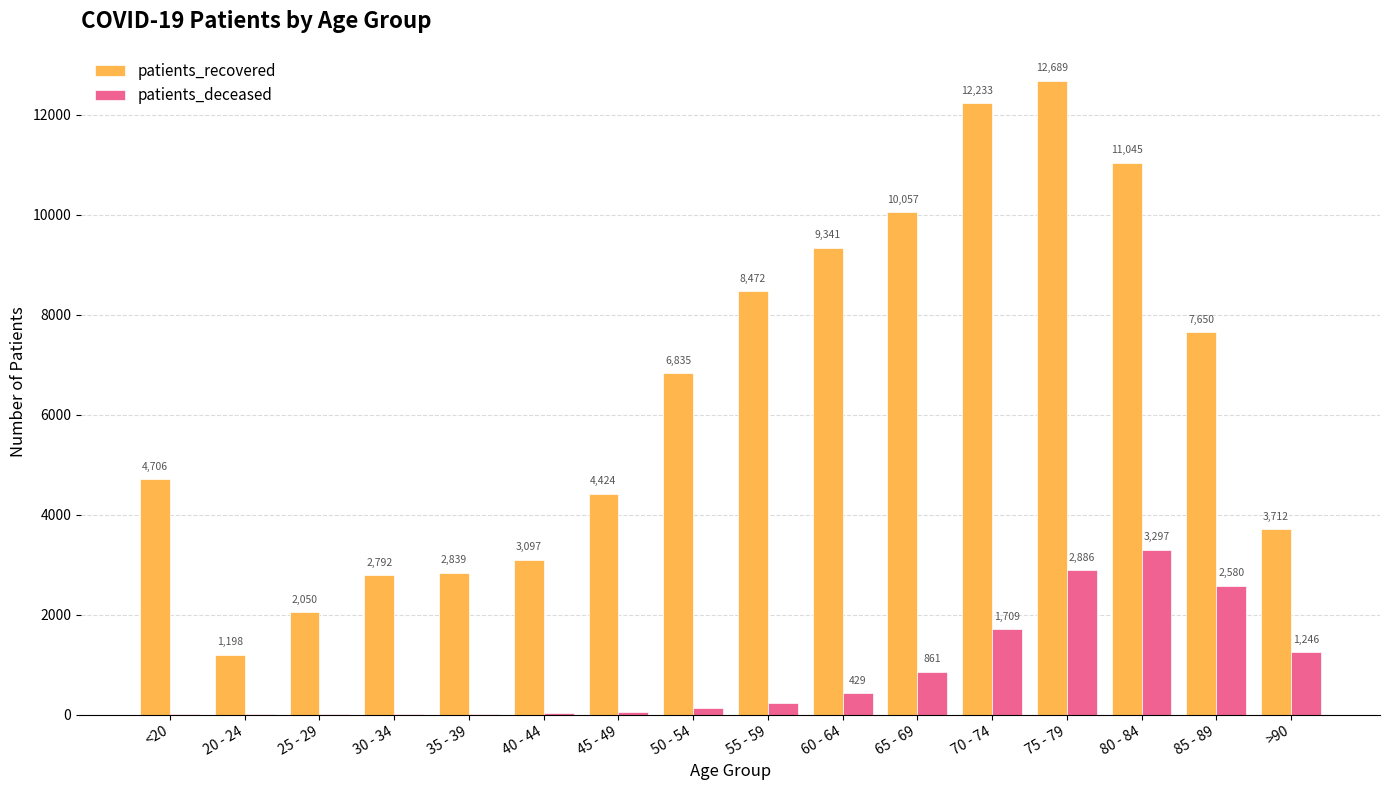

Read the patients_deceased value at 65 - 69, to the nearest 50.

850